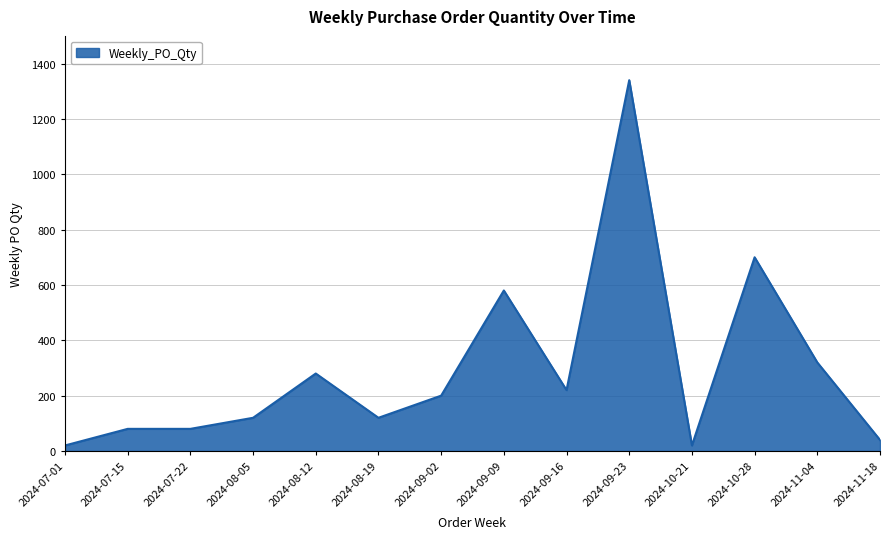

What is the difference between the values at 2024-07-15 and 2024-08-19?

40